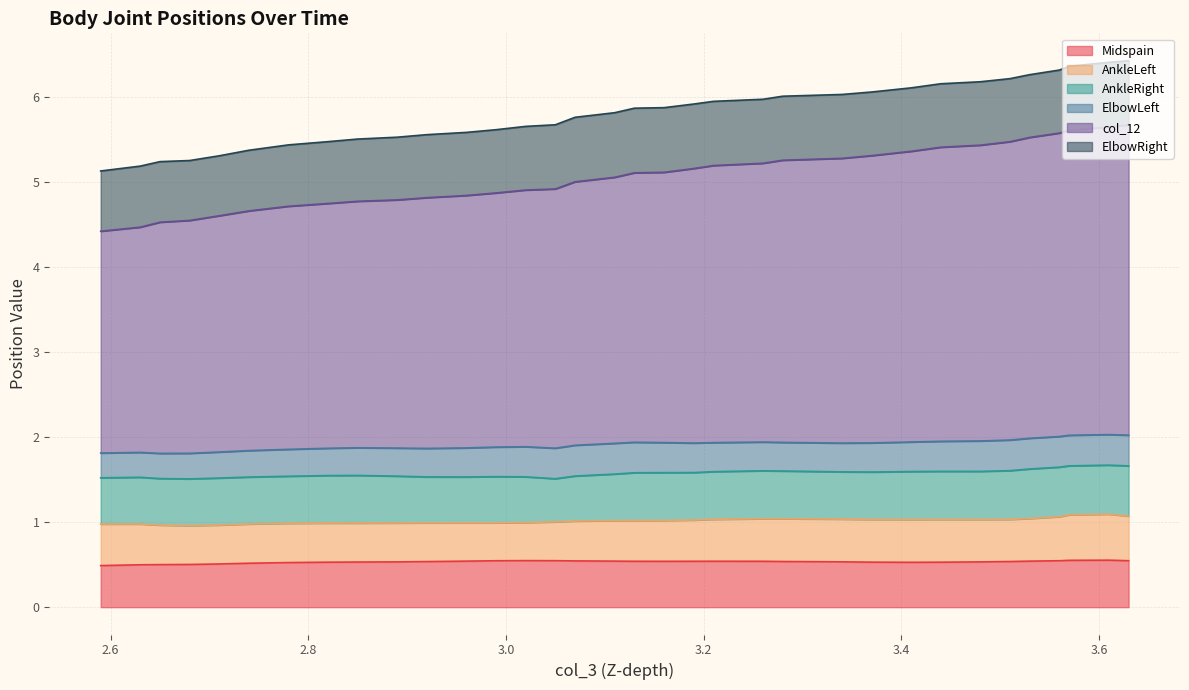

What is the maximum value for Midspain?

0.6